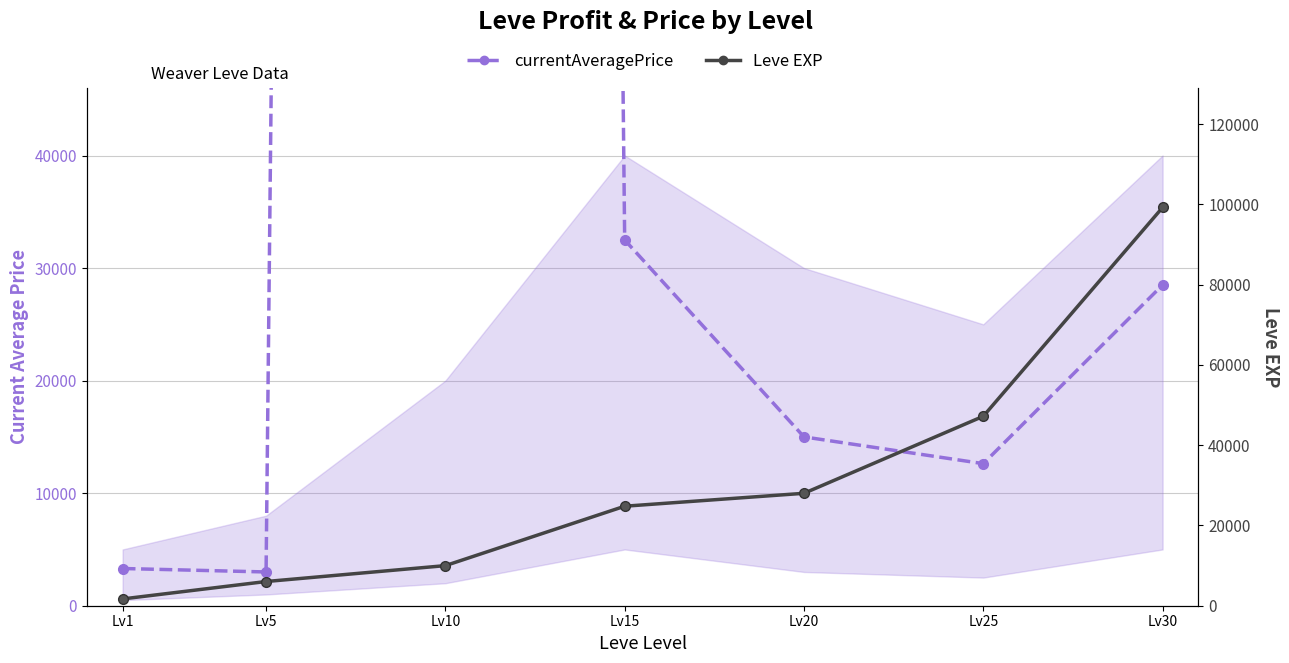

Is the value of currentAveragePrice at Lv30 greater than the value of Leve EXP at Lv15?

Yes